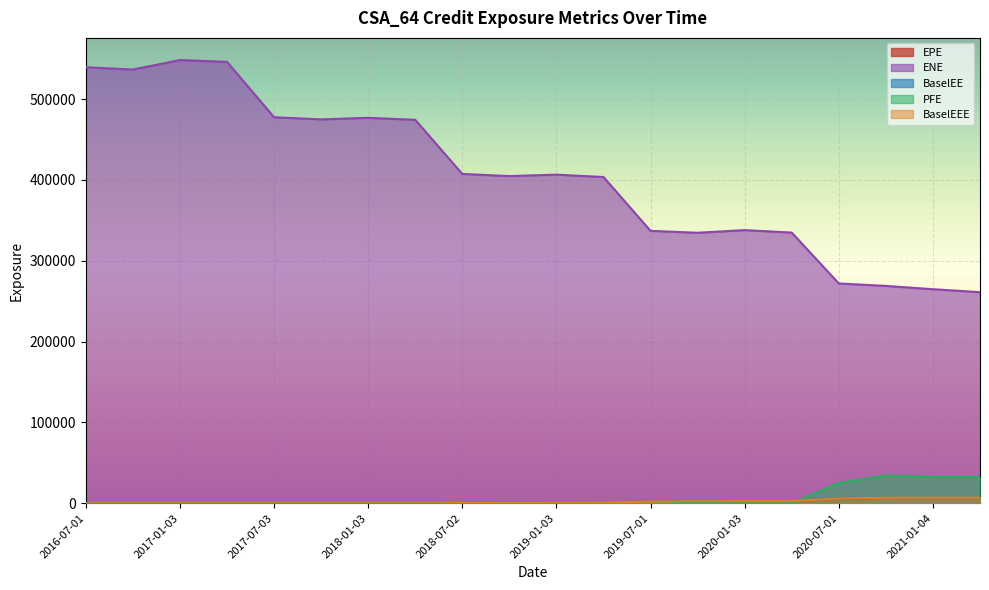

What are all the series names shown in the legend?

EPE, ENE, BaselEE, PFE, BaselEEE